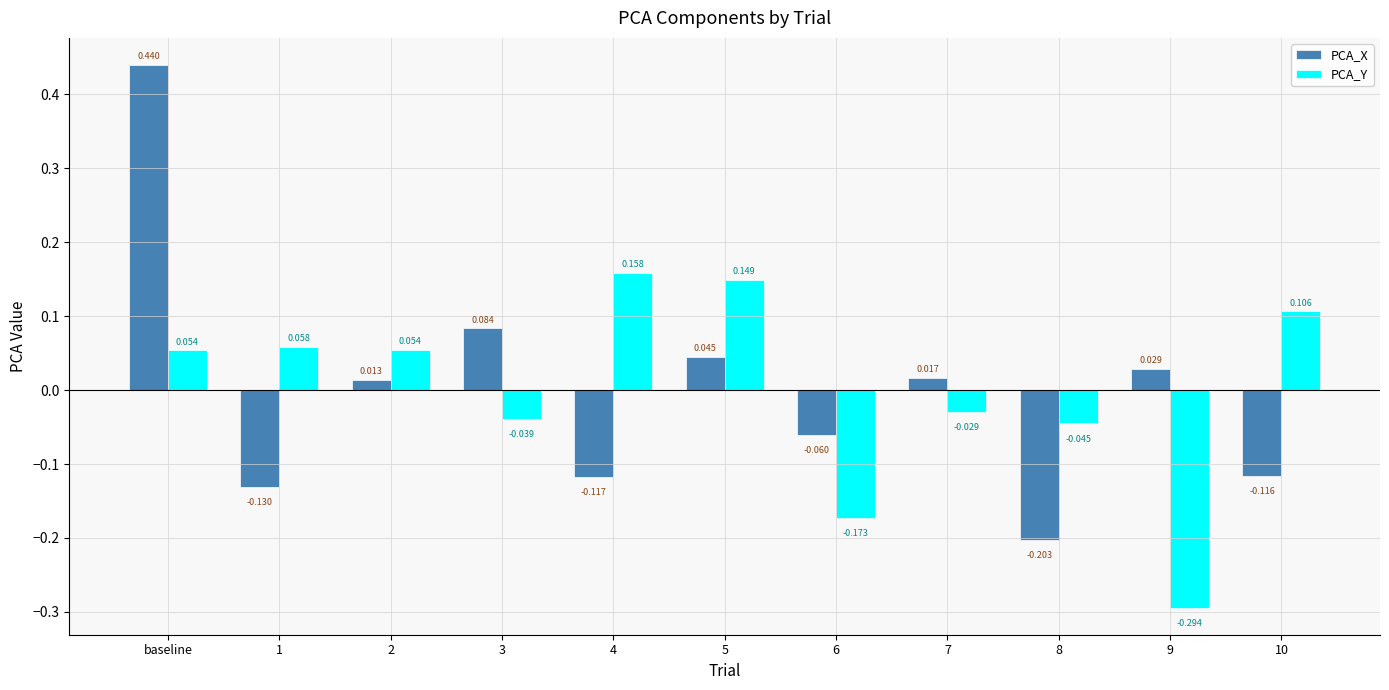

Rank the series at 6 from highest to lowest value.

PCA_X, PCA_Y